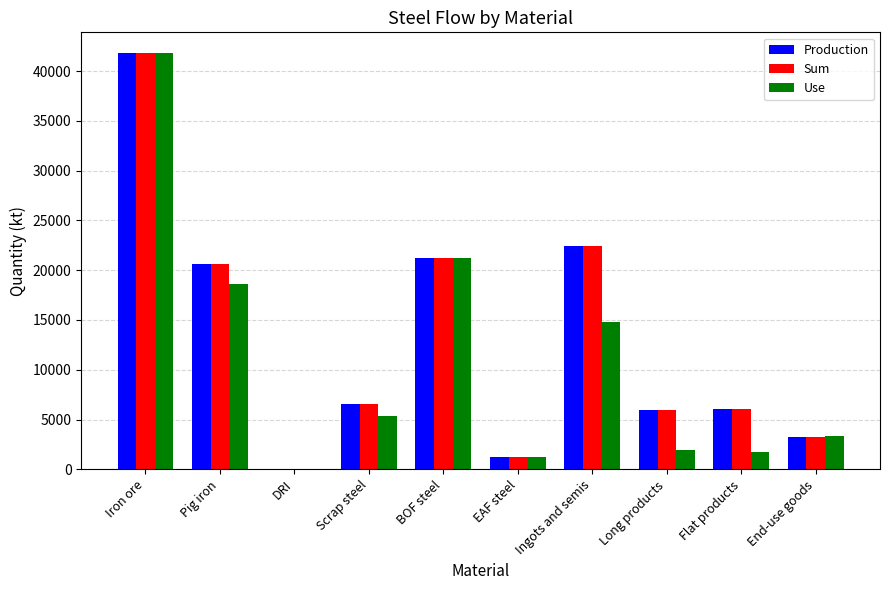

Are the bars horizontal?

No